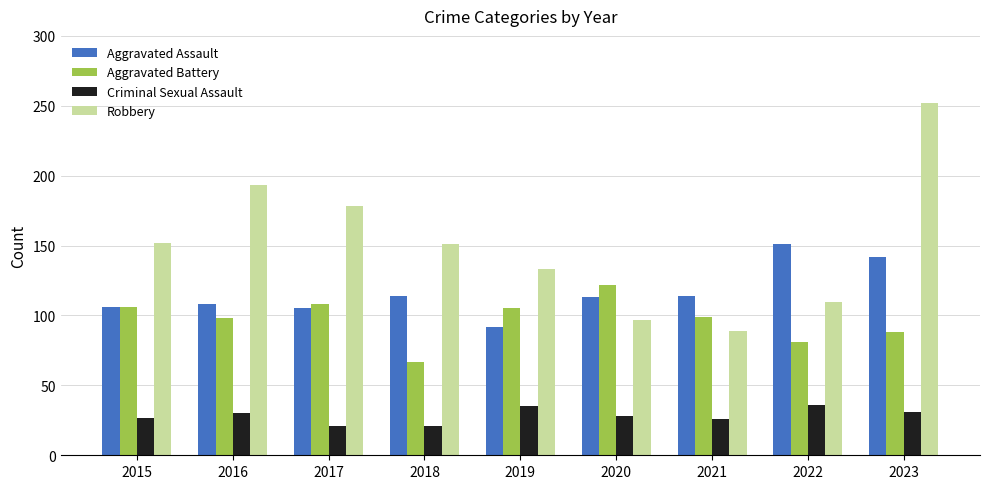

What is the difference between the Aggravated Battery values at 2018 and 2016?

31